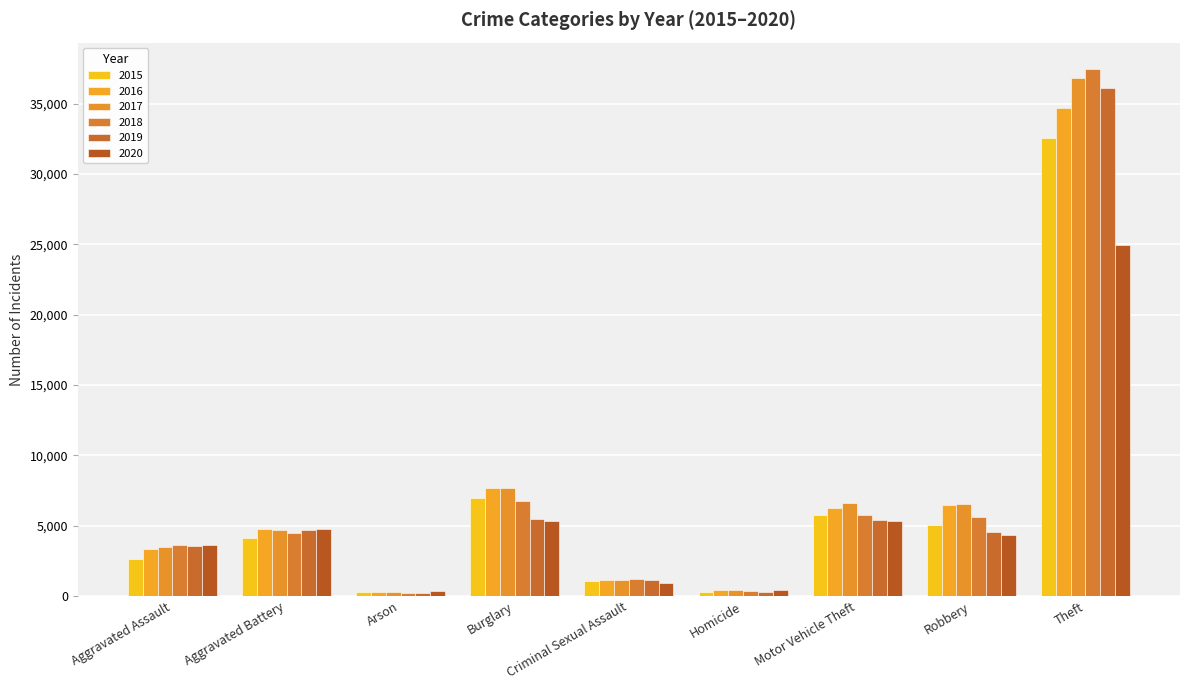

How many values in the 2015 series are below 4110?

4